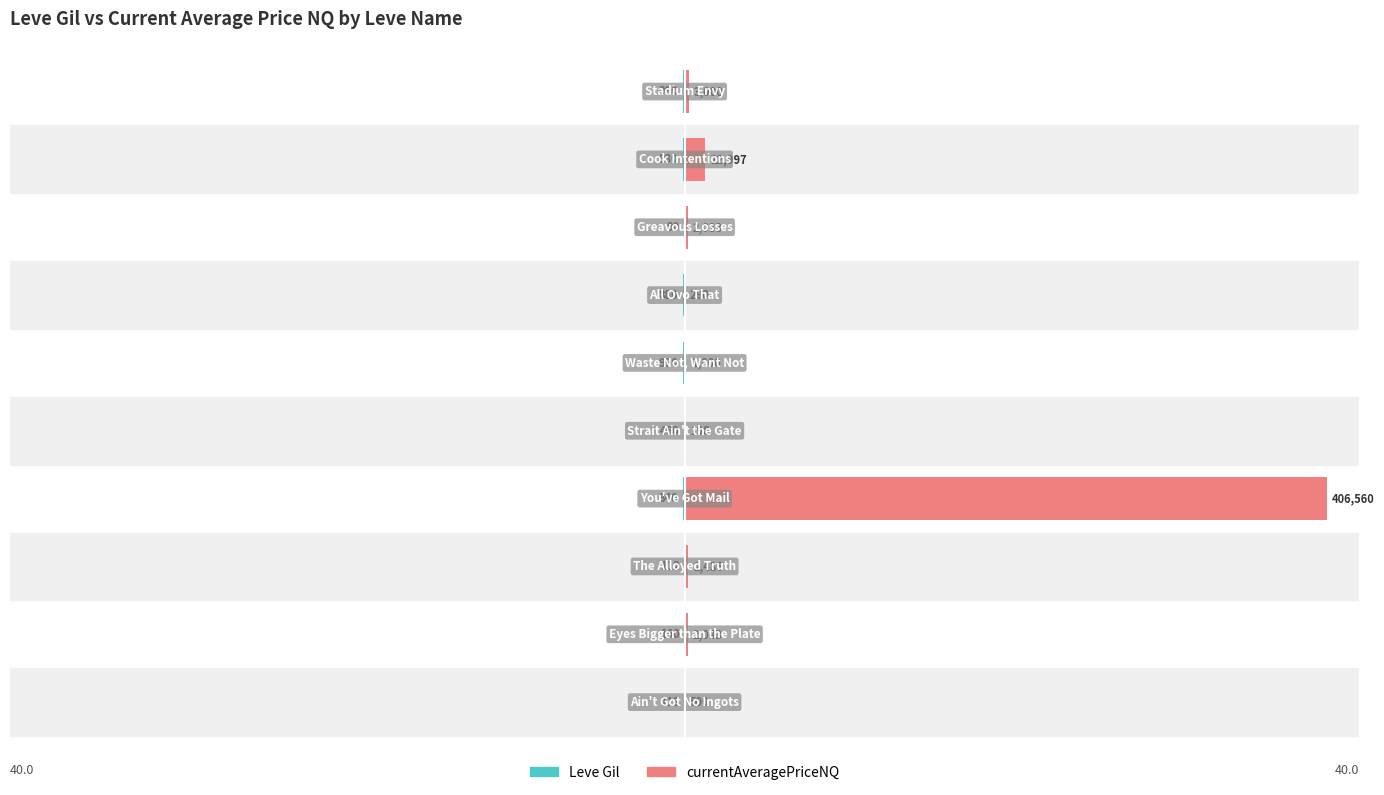

Which series changed the most between 1 and 9?

currentAveragePriceNQ